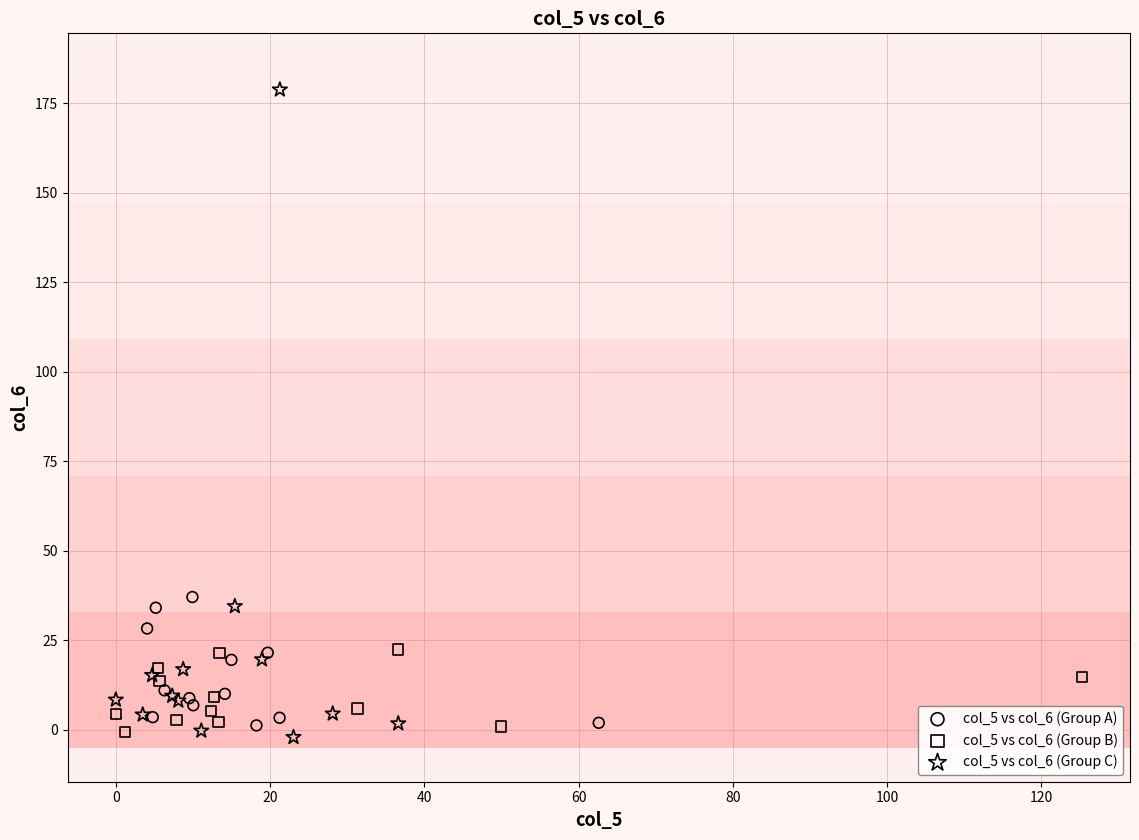

Which series reaches the maximum Y coordinate?

col_5 vs col_6 (Group C)